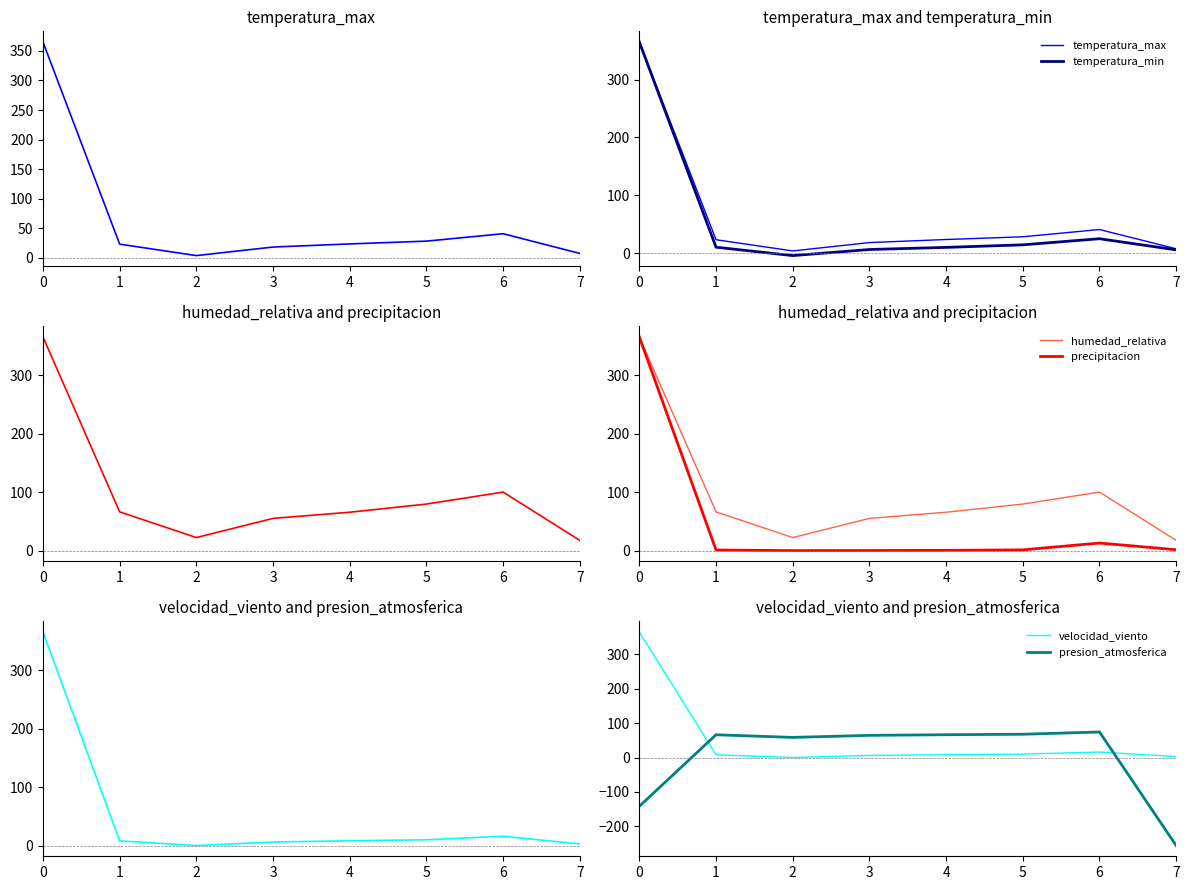

List the series in order of their peak value, highest first.

temperatura_max, temperatura_min, humedad_relativa, precipitacion, velocidad_viento, presion_atmosferica